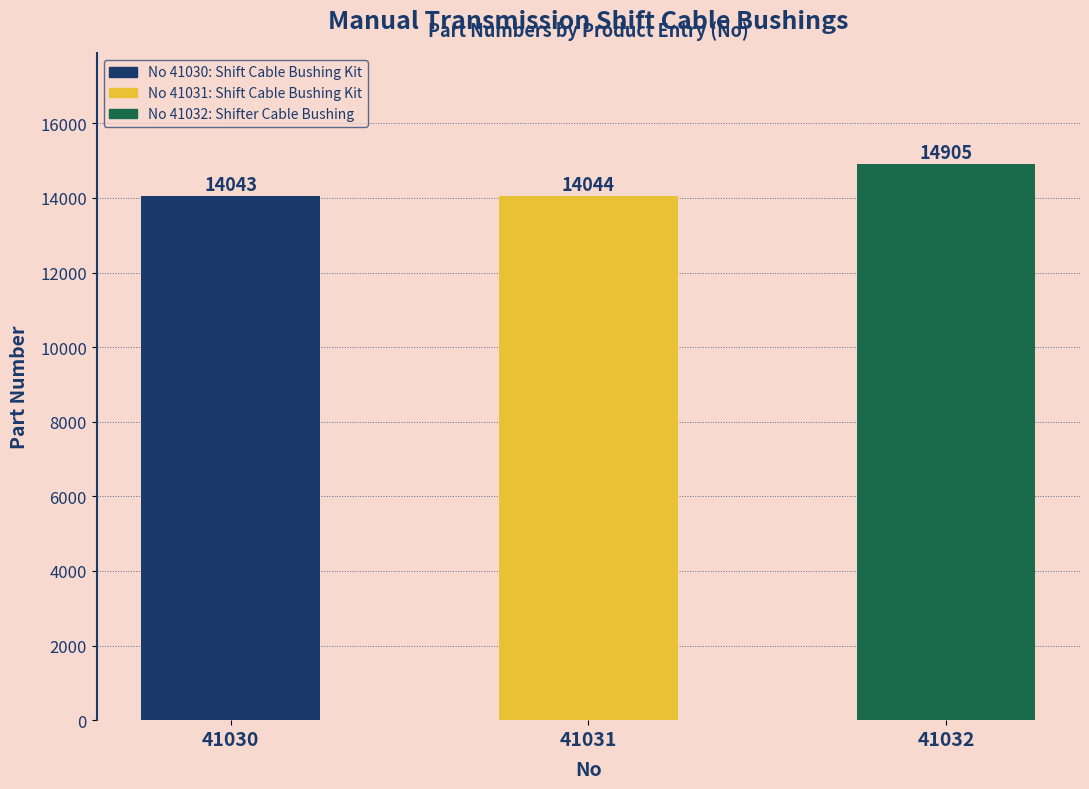

What is the difference between the values at 41031 and 41030?

1